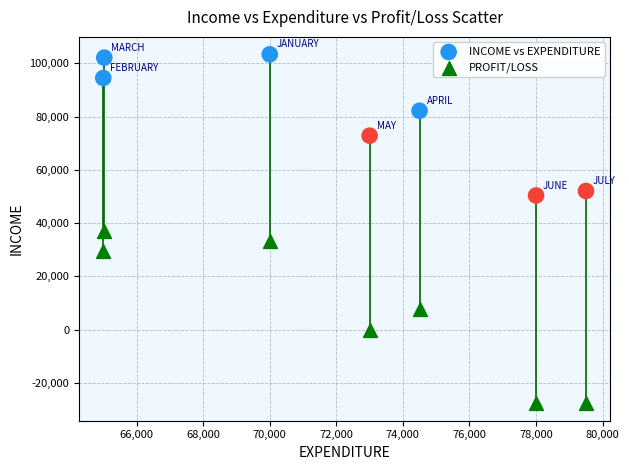

Across all data points, what is the range of X values (max minus min)?

14500